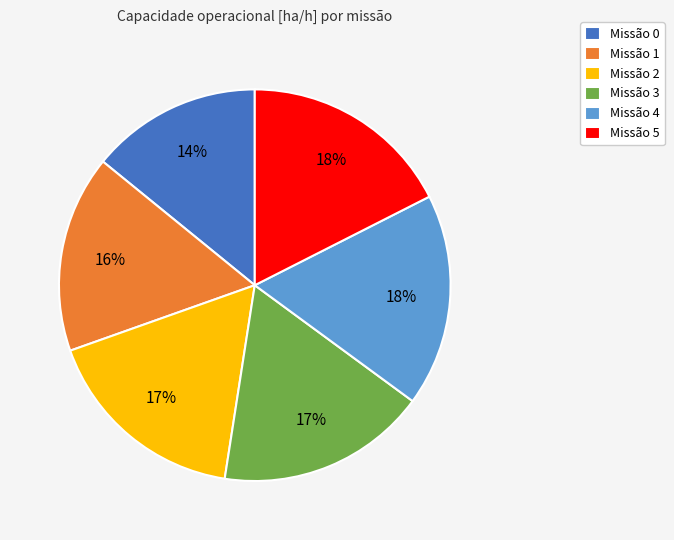

To the nearest percent, what portion does Missão 3 represent?

17%